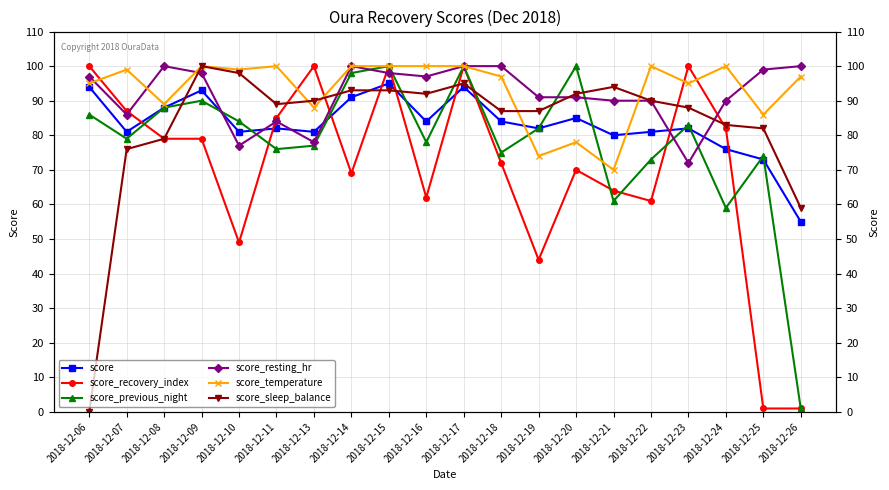

What are all the series names shown in the legend?

score, score_recovery_index, score_previous_night, score_resting_hr, score_temperature, score_sleep_balance